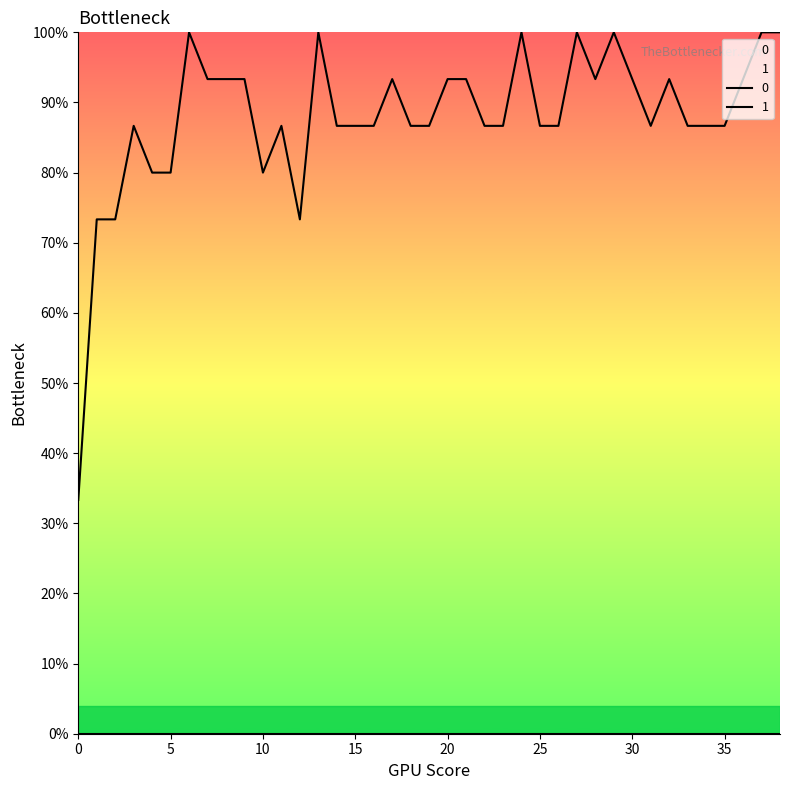

Where is the first local minimum?

10